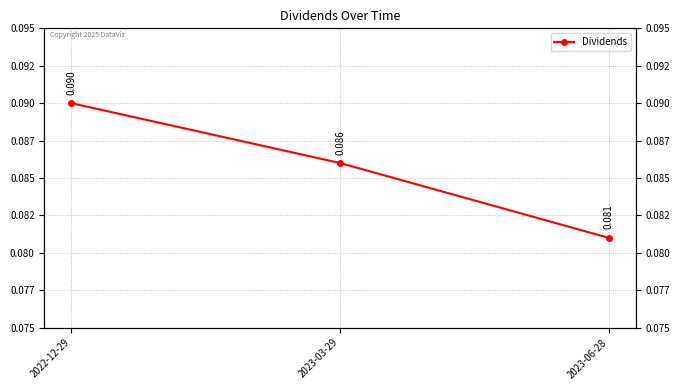

What is the approximate value at 2022-12-29?

0.1